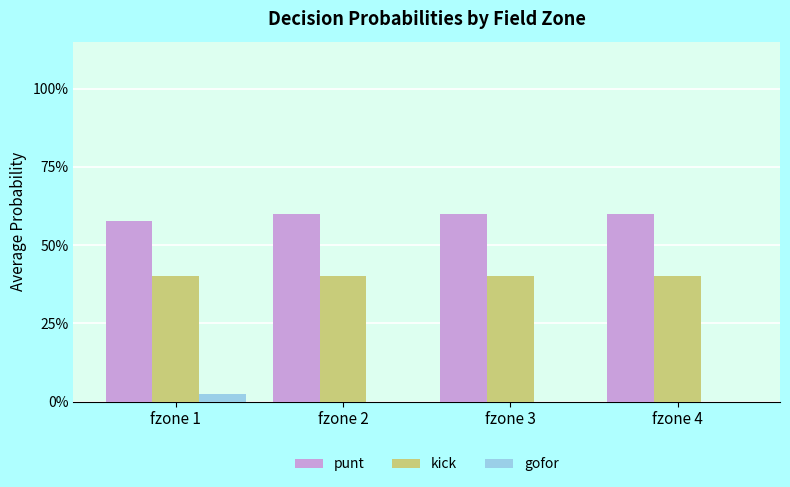

What is the total value across all series at fzone 1?

1.0